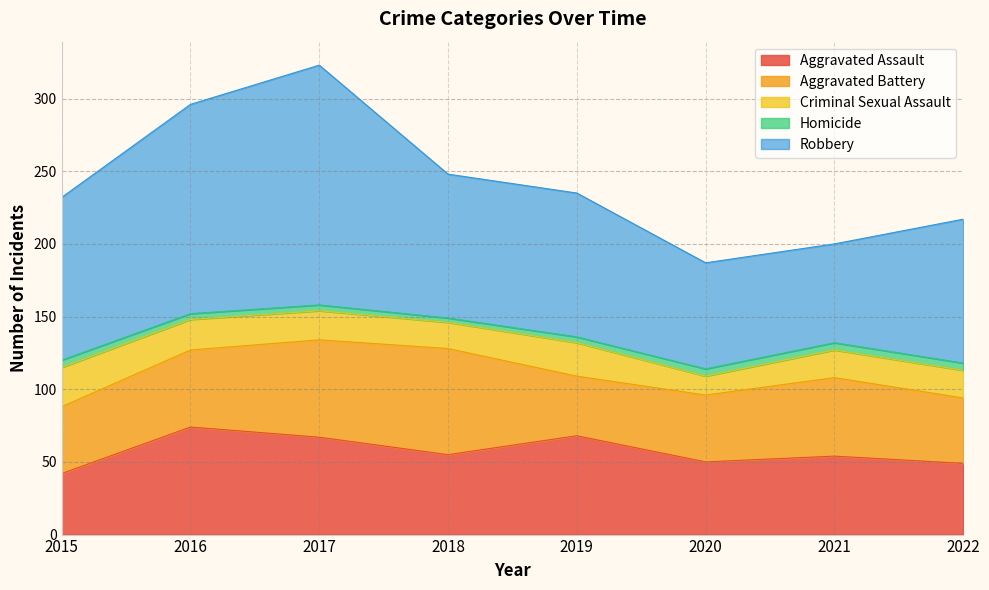

What are all the series names shown in the legend?

Aggravated Assault, Aggravated Battery, Criminal Sexual Assault, Homicide, Robbery